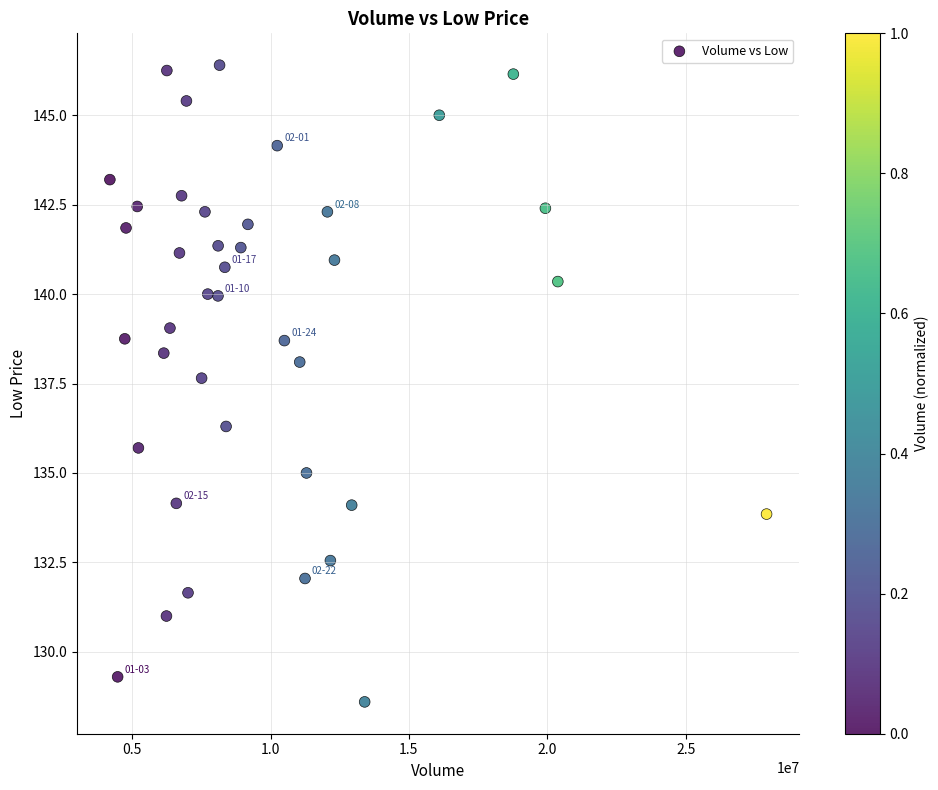

What is the range of X values (max minus min)?

23723039.0